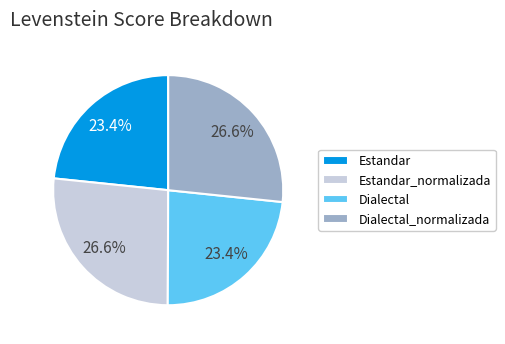

What is the total percentage of Estandar and Dialectal_normalizada?

50.0%